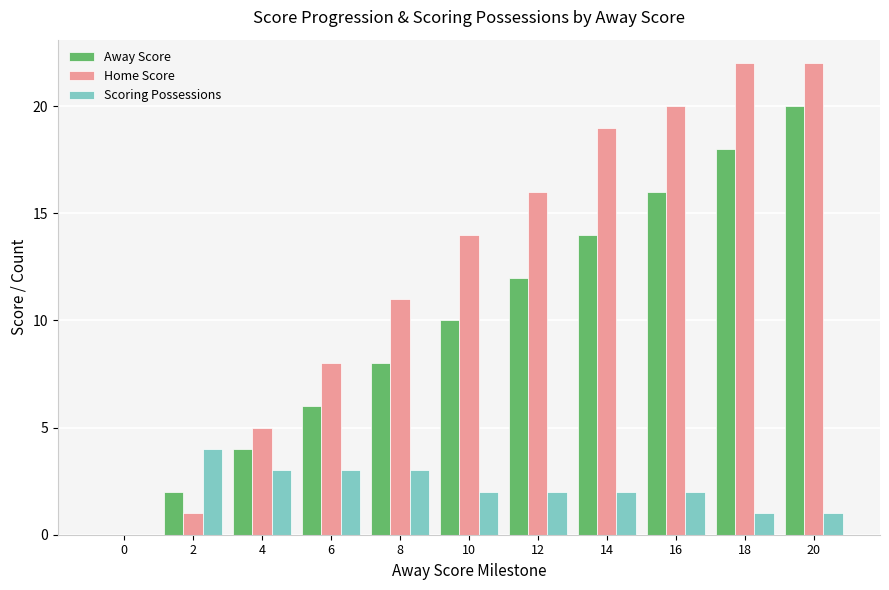

Is it true that Away Score equals 0 at 0?

True